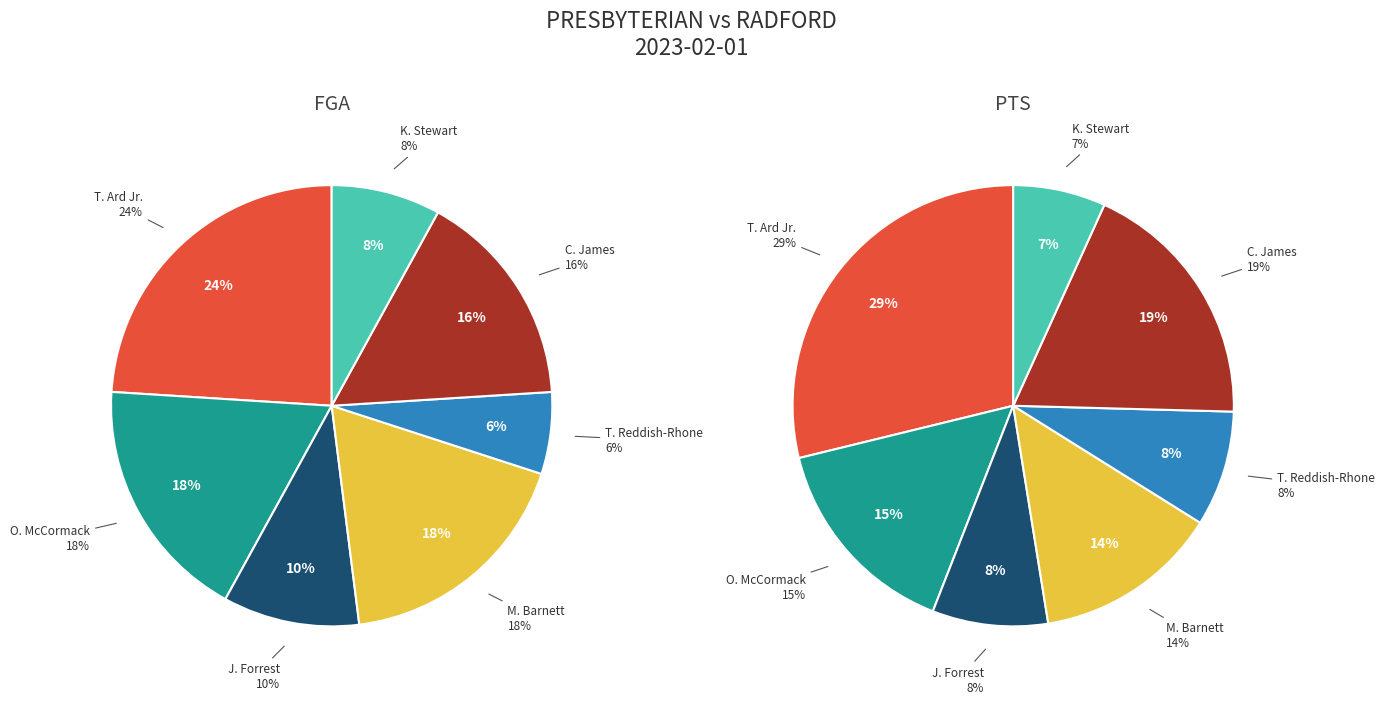

How many slices are in this pie chart?

7